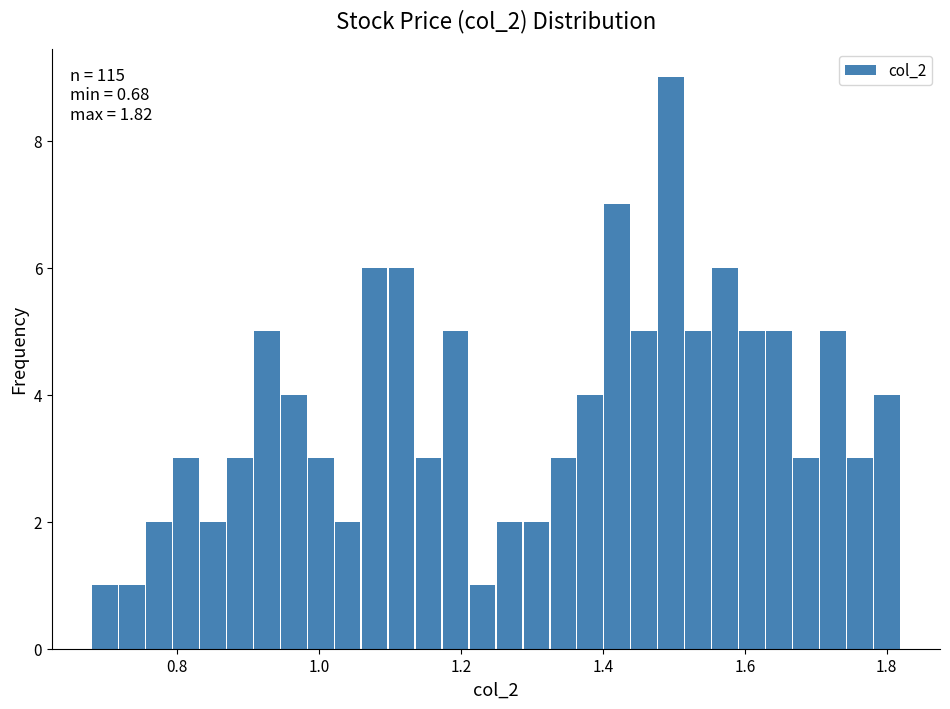

Read against the x-axis, roughly where is the centre of the tallest bar?

1.50